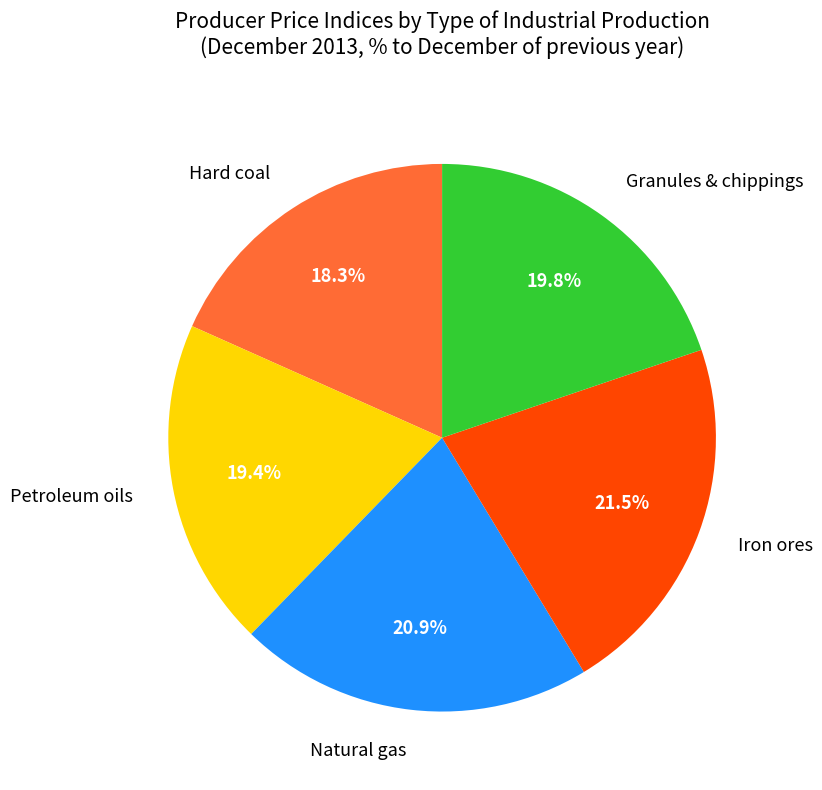

Which category has the biggest portion of the pie?

Iron ores